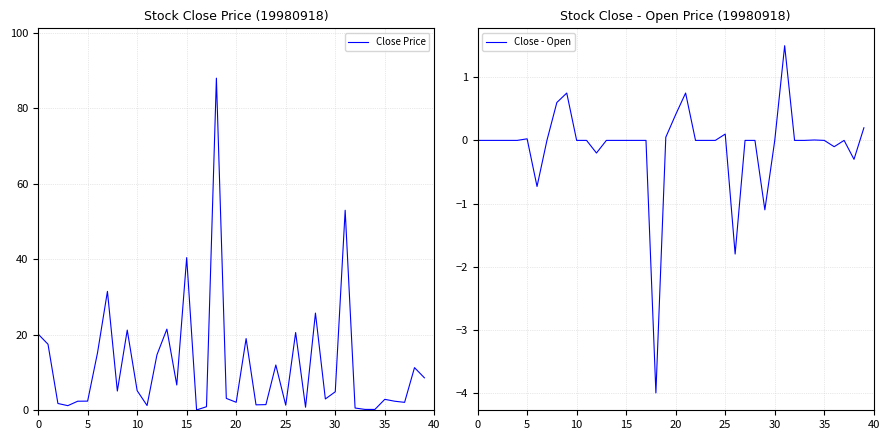

What is the lowest value of the Close - Open series?

-4.0